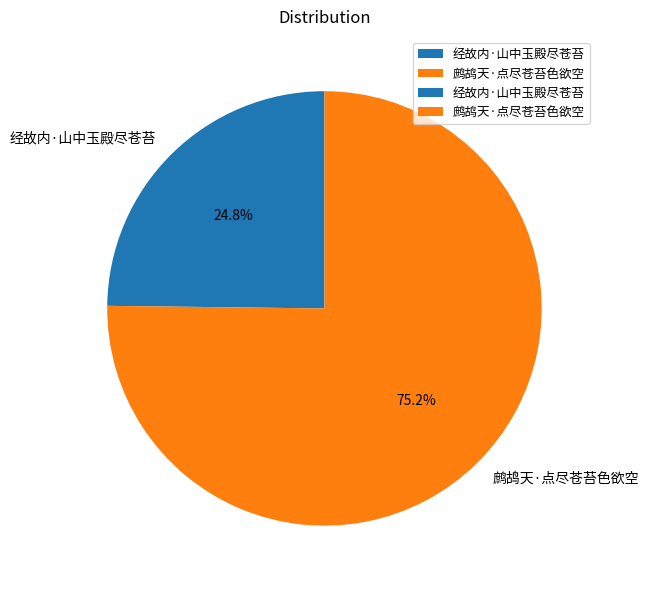

Count the number of slices in the pie.

2